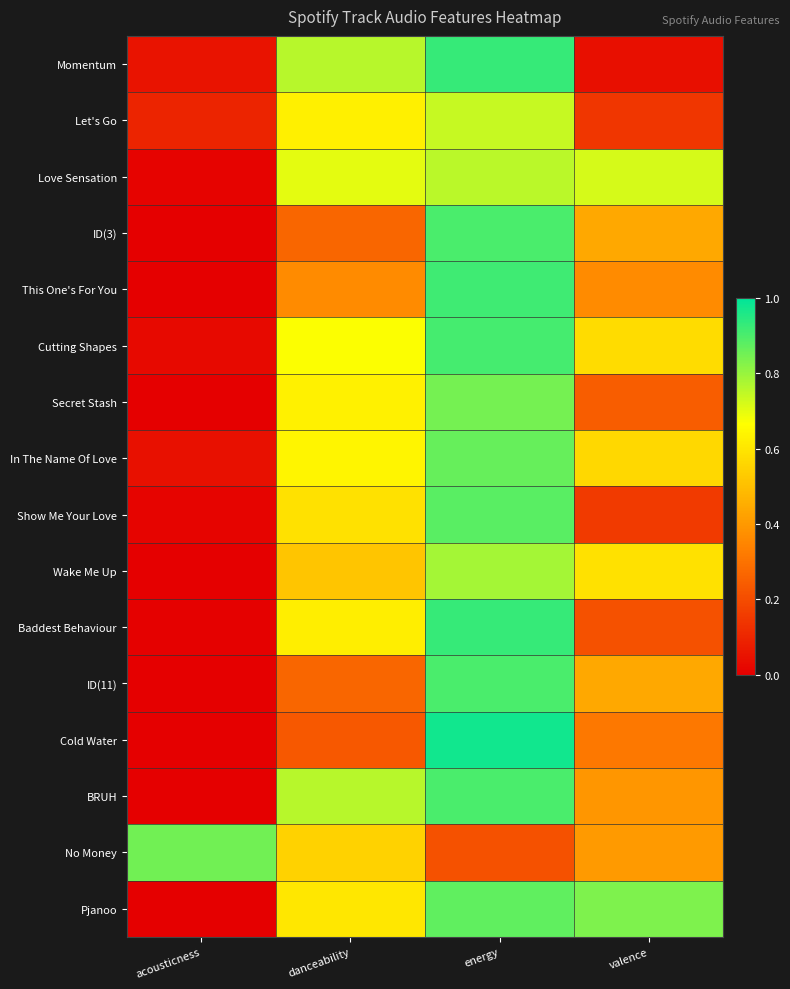

At which category does the chart reach its peak across all series?

energy